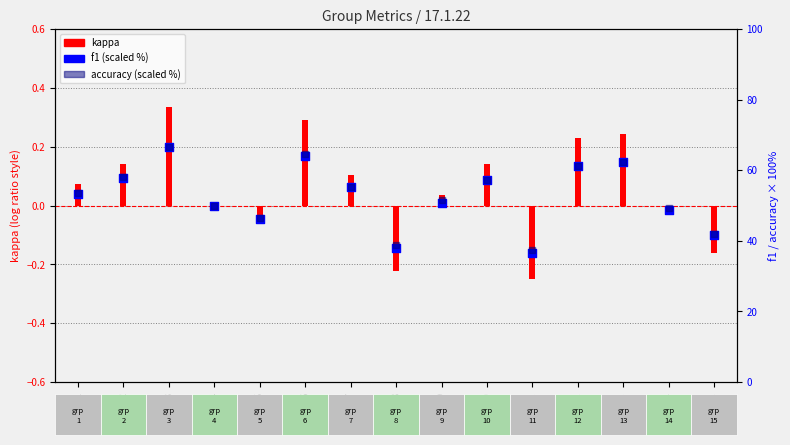

Is the value of kappa at G7 greater than the value of f1 (scaled %) at G7?

No